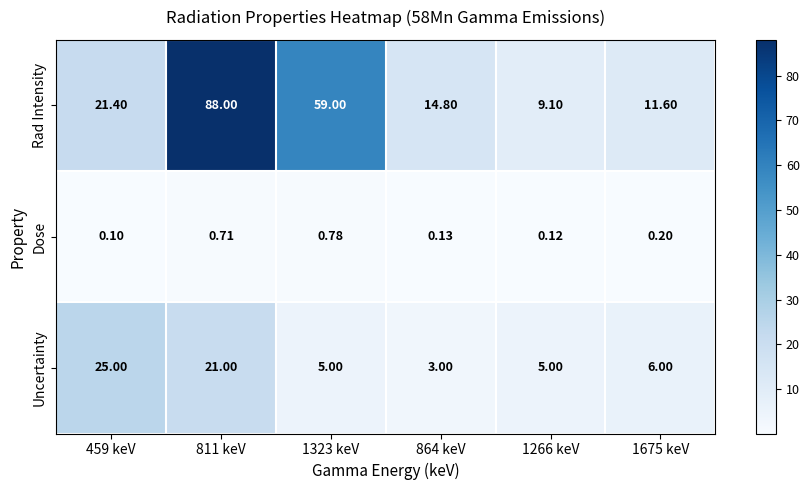

Is the value of Uncertainty at 811 keV greater than the value of Rad Intensity at 1323 keV?

No